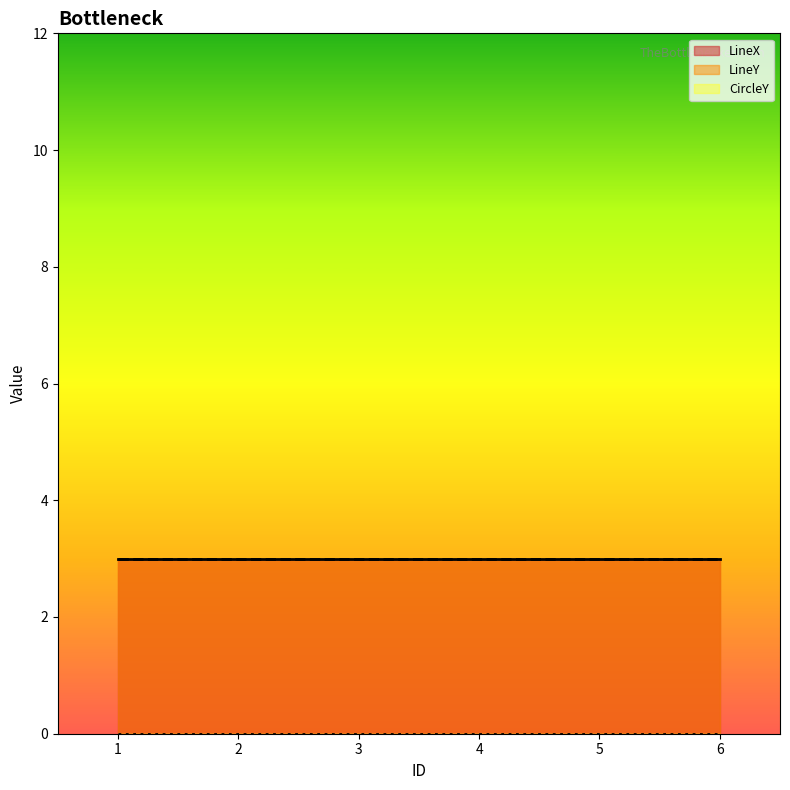

Count the number of categories in the chart.

6